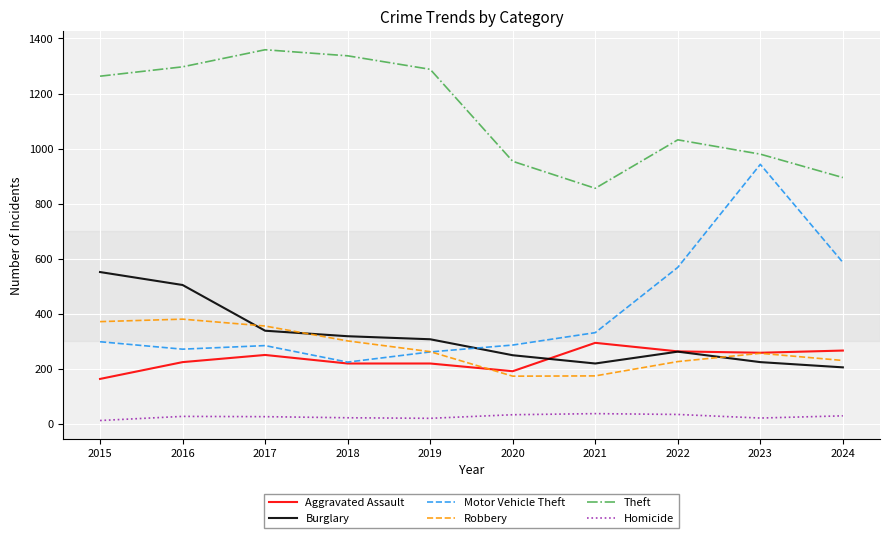

What is the approximate value of Motor Vehicle Theft at 2022?

569